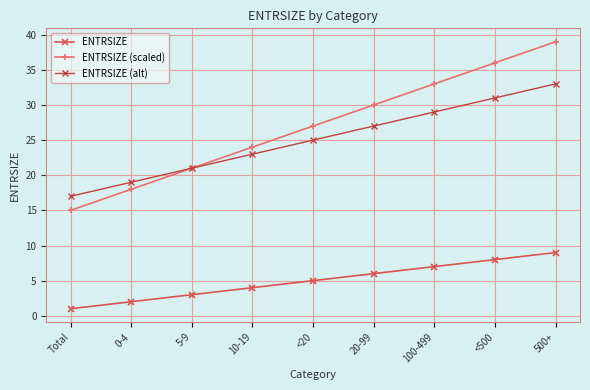

At which category is the sum across all series the highest?

500+